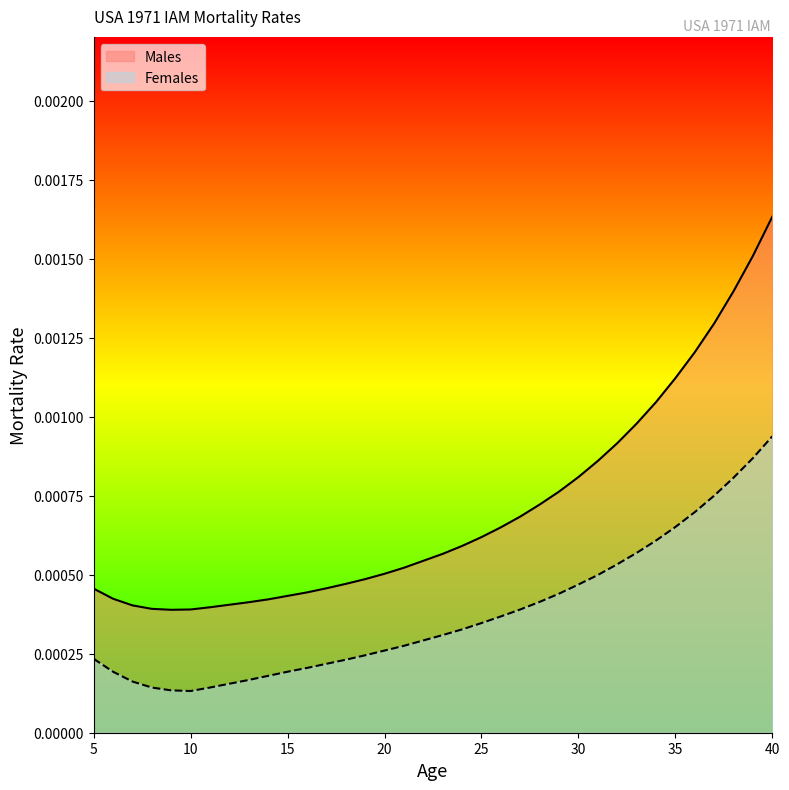

List the series in order of their overall mean, lowest first.

Females, Males